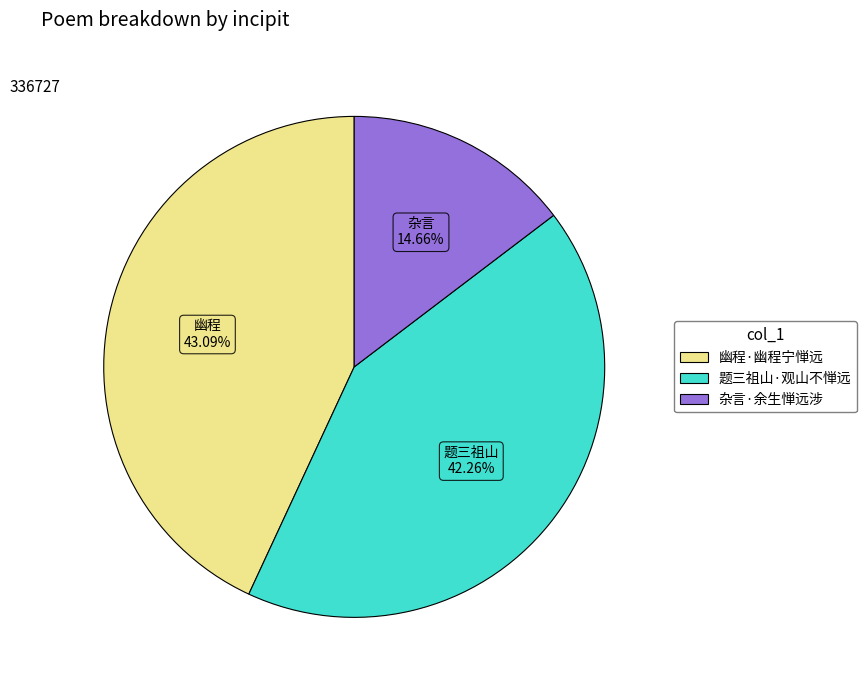

Is there a majority slice in this chart?

No